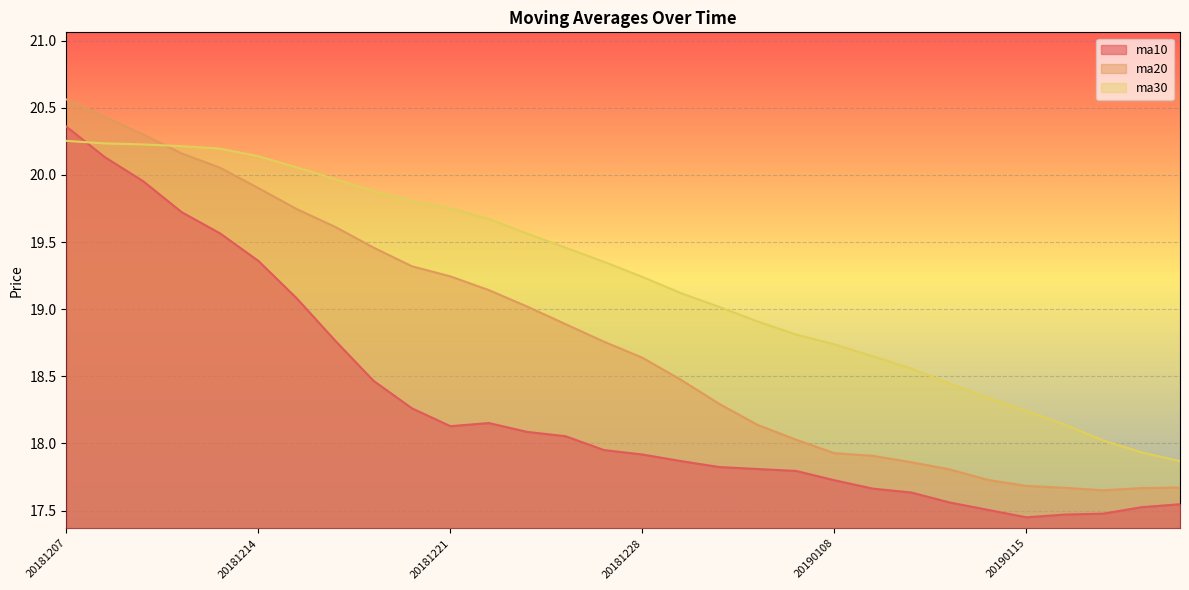

List the series in order of their peak value, highest first.

ma20, ma10, ma30